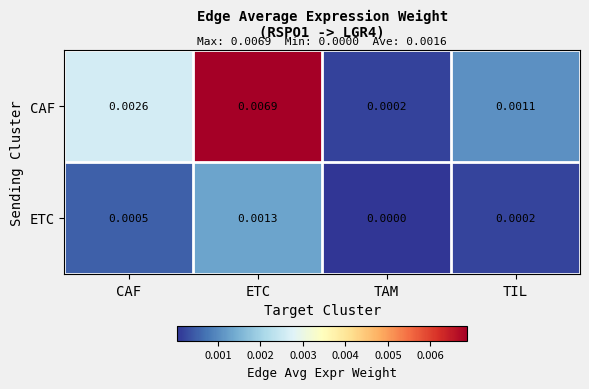

Which series changed the most between TAM and TIL?

CAF